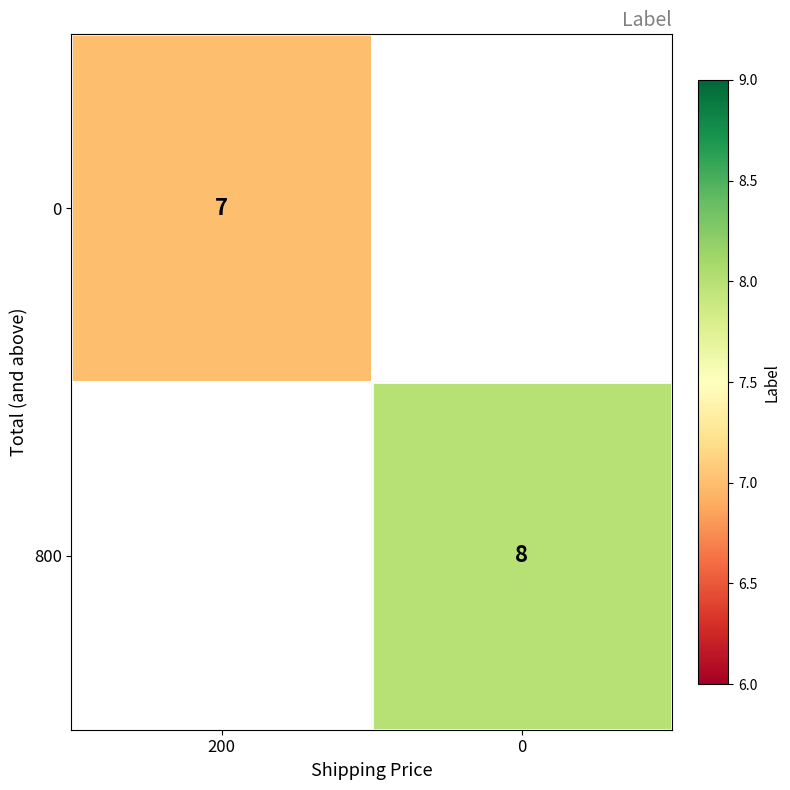

True or false: 0 has a value of 11 at 200.

False